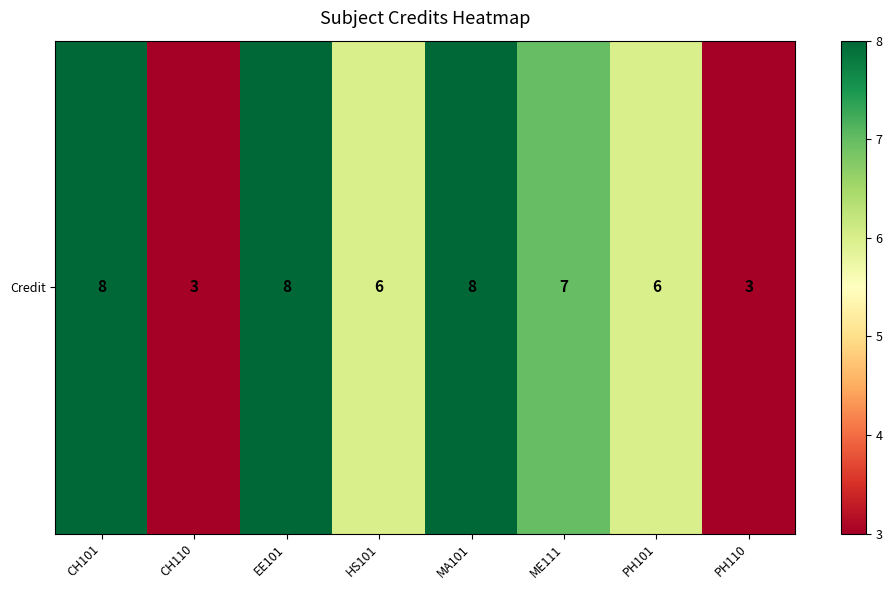

True or false: the data shows 8 at MA101.

True